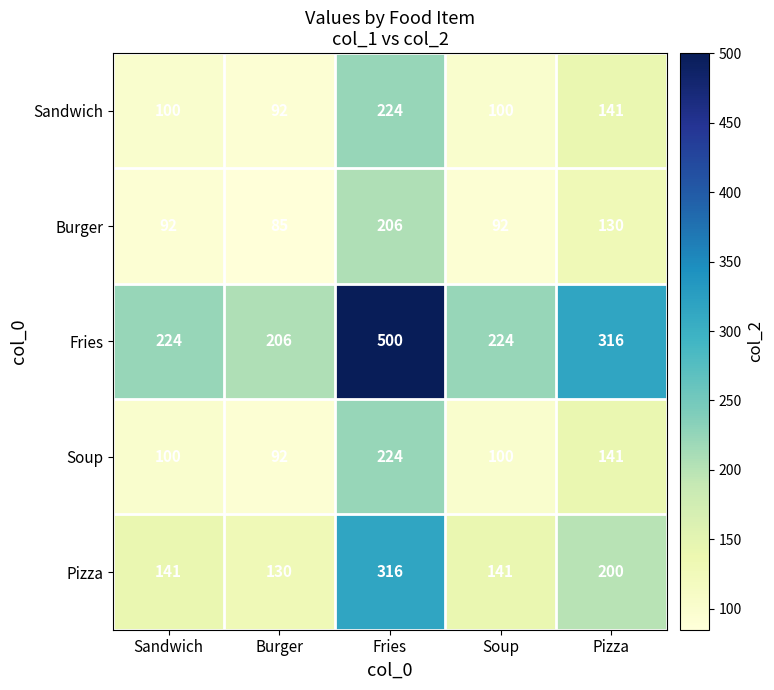

At which category is the sum across all series the highest?

Fries